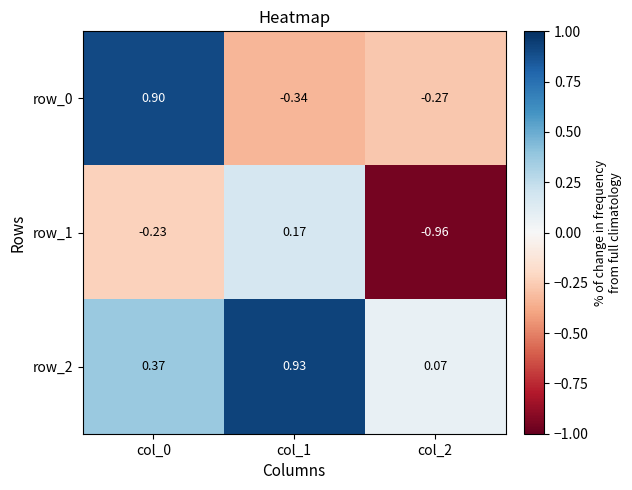

Count the number of data series in this chart.

3